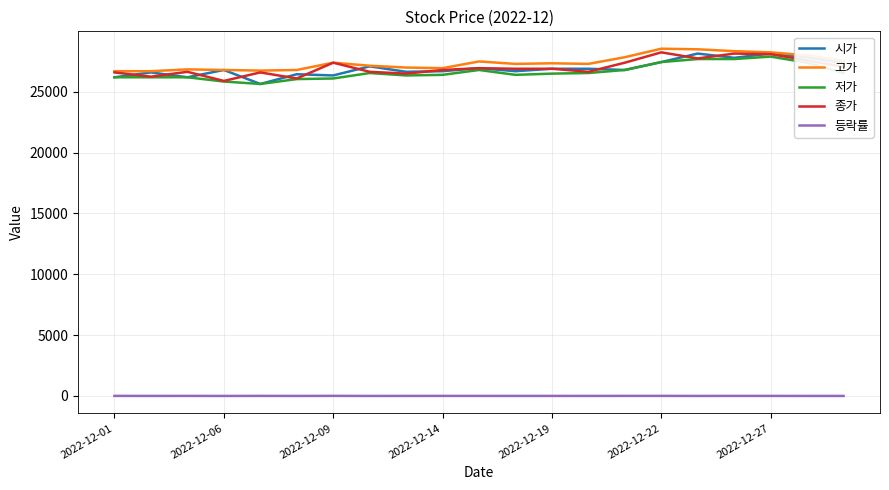

True or false: 등락률 and 종가 intersect in this chart.

False